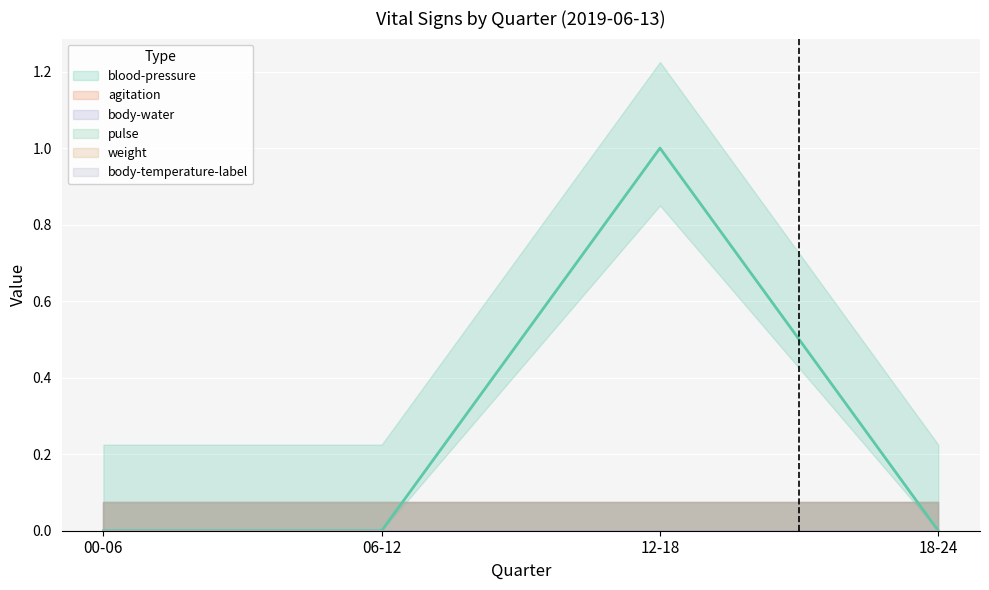

What is the label of the 2nd point from the left?

06-12